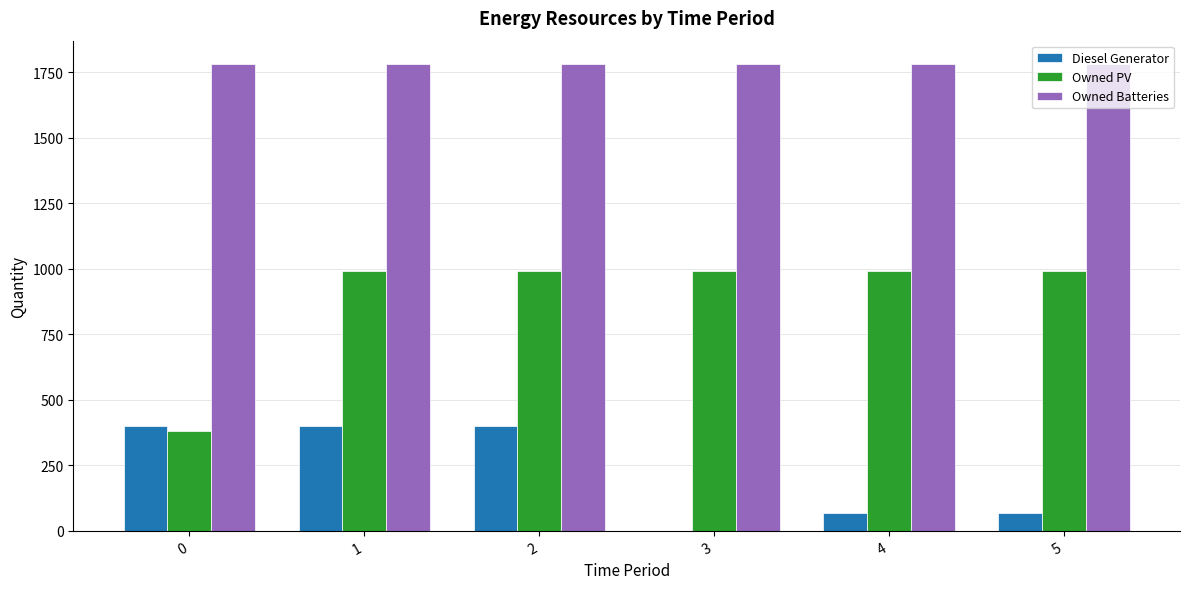

Reading left to right, transcribe all the data shown in this chart.

Diesel Generator: 0=400	1=400	2=400	3=0	4=69	5=69
Owned PV: 0=382	1=993	2=993	3=993	4=993	5=993
Owned Batteries: 0=1781	1=1781	2=1781	3=1781	4=1781	5=1781